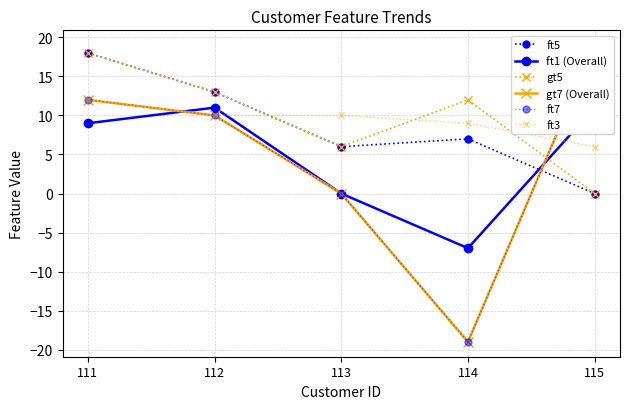

Rank the series at 112 from lowest to highest value.

gt7 (Overall), ft7, ft3, ft1 (Overall), ft5, gt5